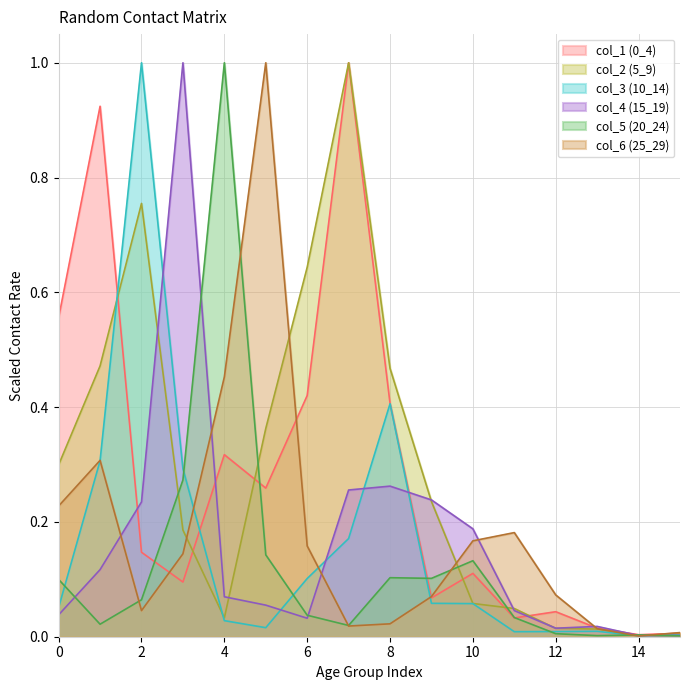

Reading right to left, transcribe all the data shown in this chart.

col_1 (0_4): 15=0.0	14=0.0	13=0.0	12=0.0	11=0.0	10=0.1	9=0.1	8=0.4	7=1.0	6=0.4	5=0.3	4=0.3	3=0.1	2=0.1	1=0.9	0=0.6
col_2 (5_9): 15=0.0	14=0.0	13=0.0	12=0.0	11=0.0	10=0.1	9=0.2	8=0.5	7=1.0	6=0.6	5=0.4	4=0.0	3=0.2	2=0.8	1=0.5	0=0.3
col_3 (10_14): 15=0.0	14=0.0	13=0.0	12=0.0	11=0.0	10=0.1	9=0.1	8=0.4	7=0.2	6=0.1	5=0.0	4=0.0	3=0.3	2=1.0	1=0.3	0=0.1
col_4 (15_19): 15=0.0	14=0.0	13=0.0	12=0.0	11=0.0	10=0.2	9=0.2	8=0.3	7=0.3	6=0.0	5=0.1	4=0.1	3=1.0	2=0.2	1=0.1	0=0.0
col_5 (20_24): 15=0.0	14=0.0	13=0.0	12=0.0	11=0.0	10=0.1	9=0.1	8=0.1	7=0.0	6=0.0	5=0.1	4=1.0	3=0.3	2=0.1	1=0.0	0=0.1
col_6 (25_29): 15=0.0	14=0.0	13=0.0	12=0.1	11=0.2	10=0.2	9=0.1	8=0.0	7=0.0	6=0.2	5=1.0	4=0.5	3=0.1	2=0.0	1=0.3	0=0.2